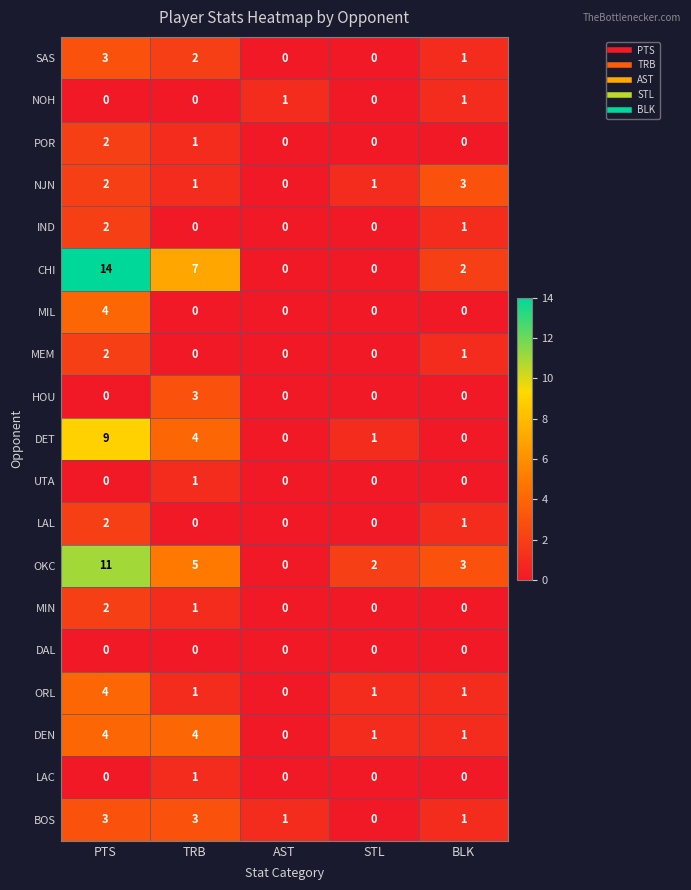

What is the maximum value shown in the chart?

14